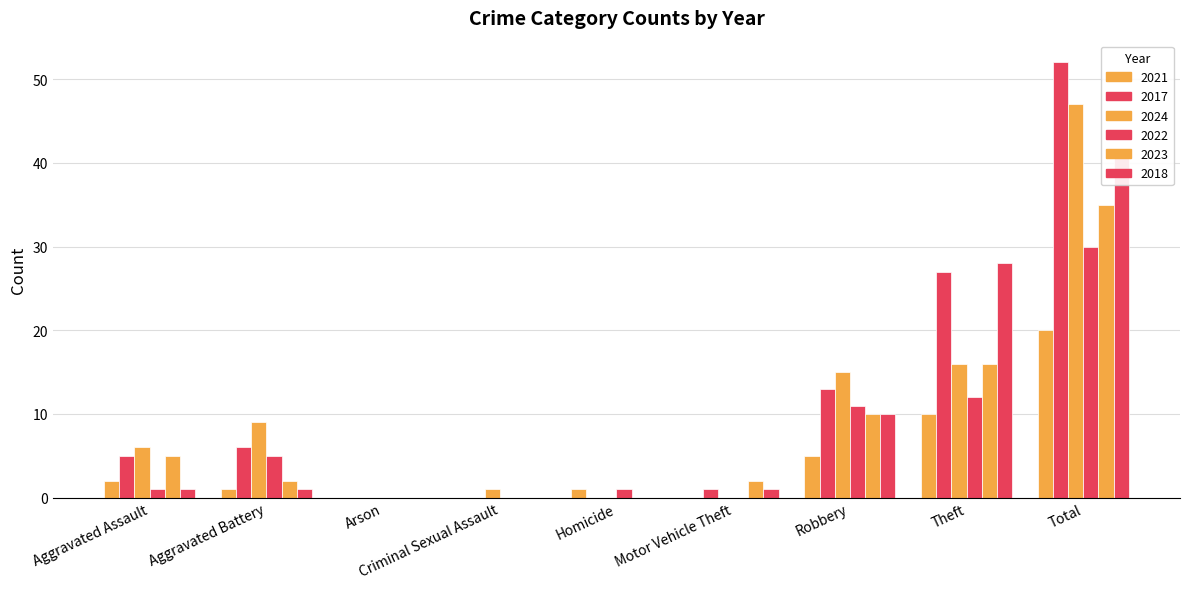

How many positive values does the 2017 series have?

6